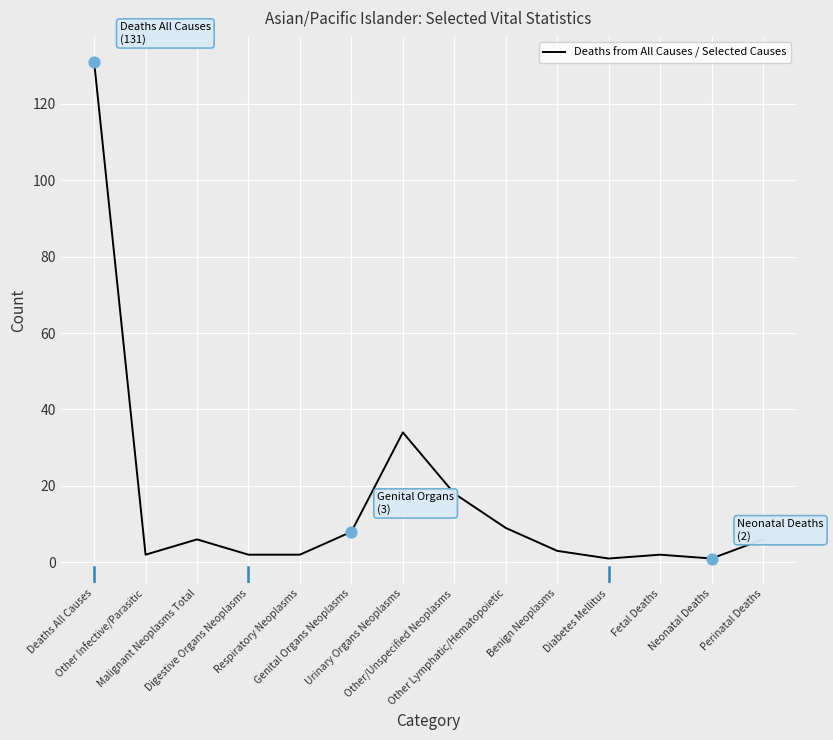

What is the change in value from Benign Neoplasms to Perinatal Deaths?

+3